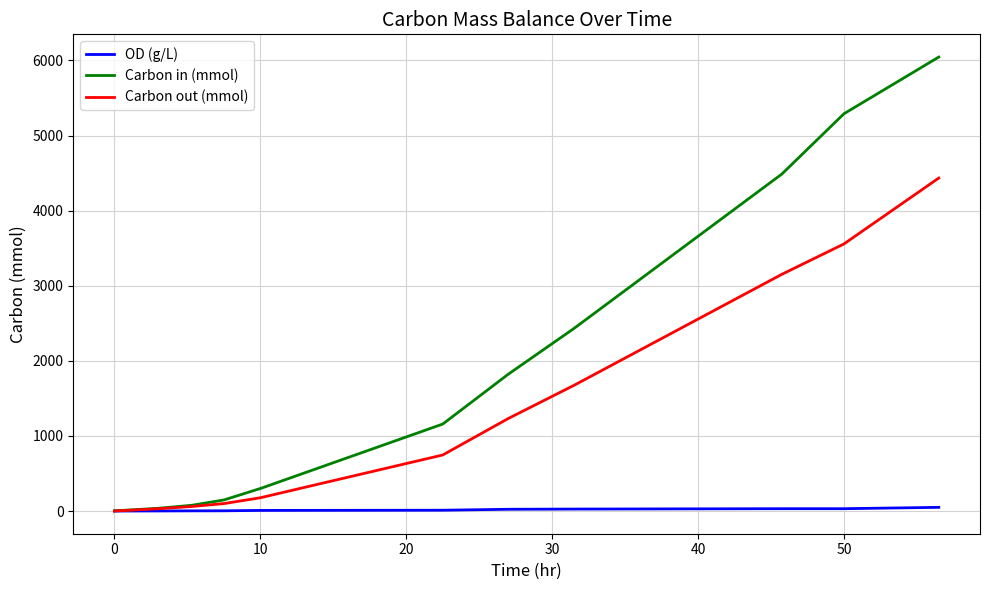

Rank the series by their average value, from highest to lowest.

Carbon in (mmol), Carbon out (mmol), OD (g/L)